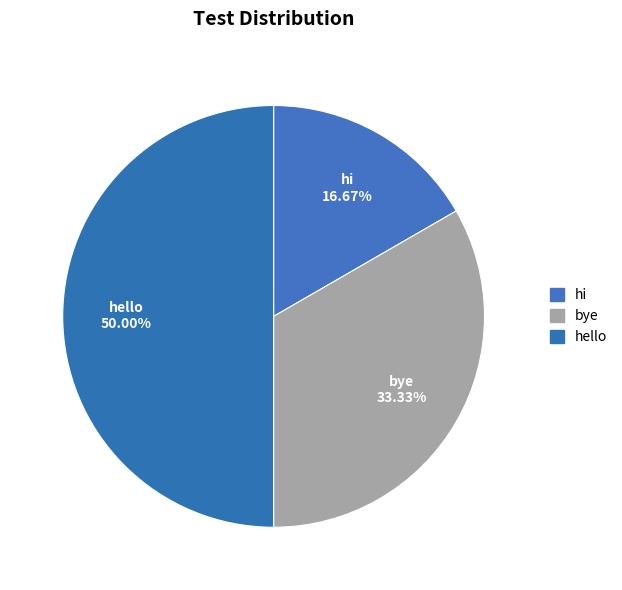

What is the smallest slice in the pie chart?

hi